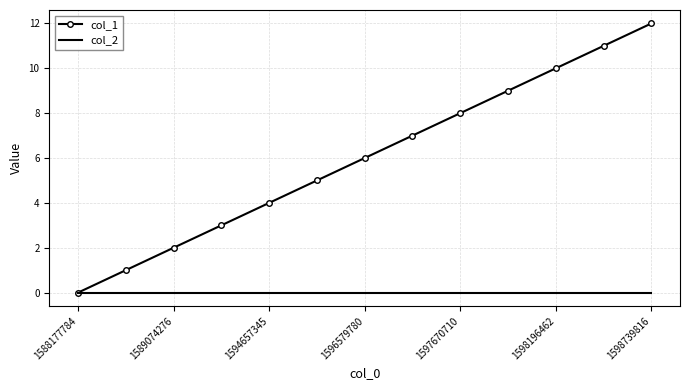

What is the maximum value shown in the chart?

12